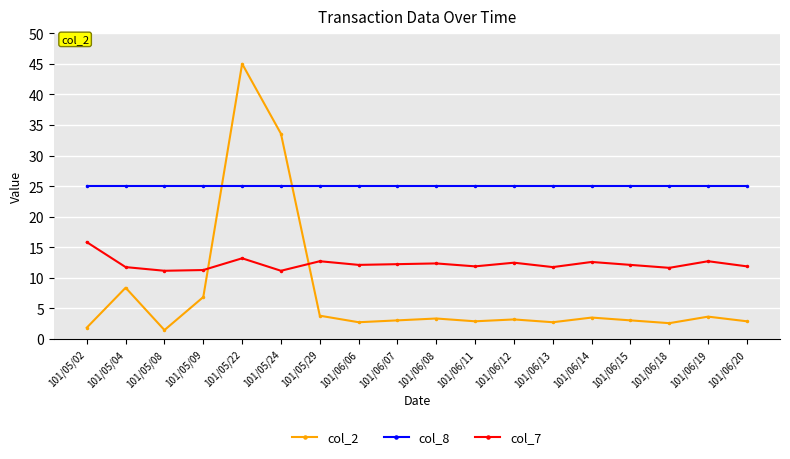

What is the minimum value for col_7?

11.2